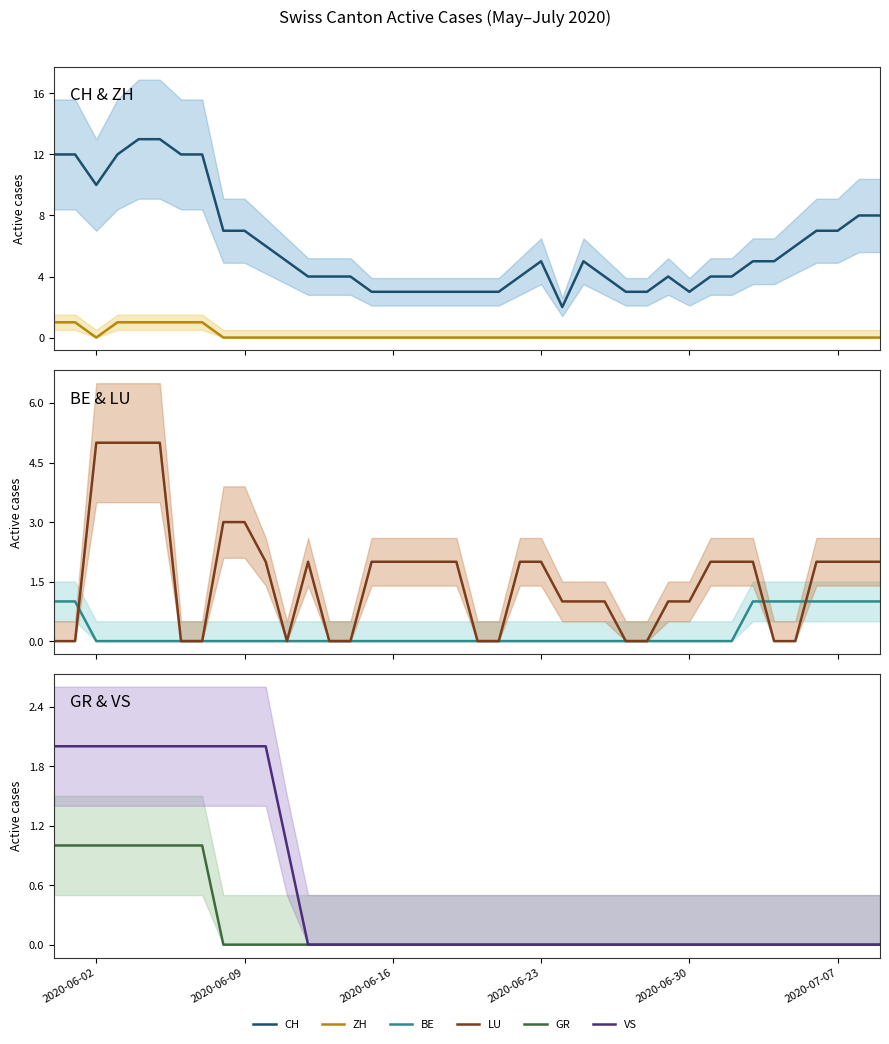

Which category has the lowest value in the BE series?

2020-06-02